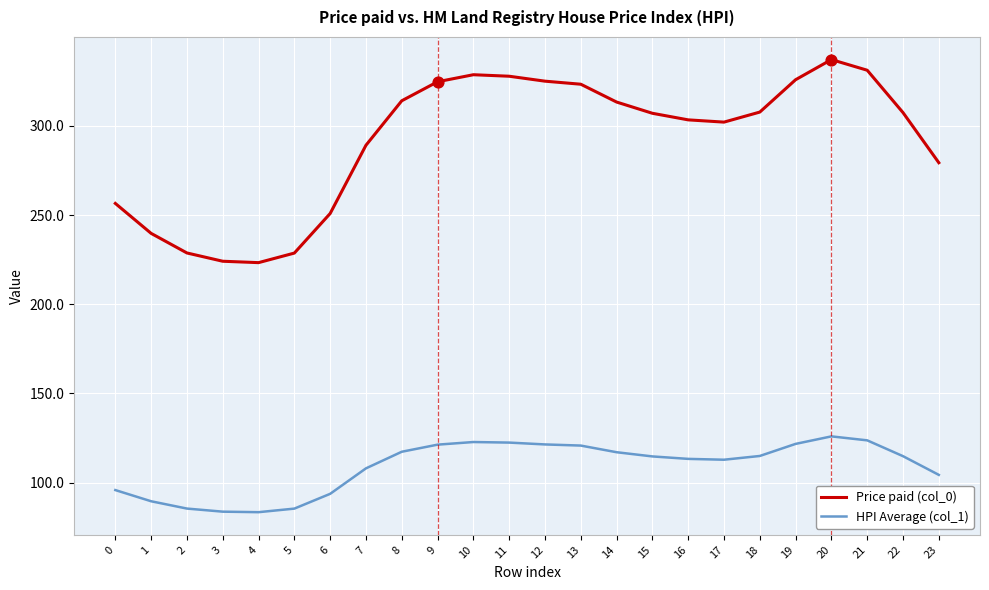

What are all the series names shown in the legend?

Price paid (col_0), HPI Average (col_1)